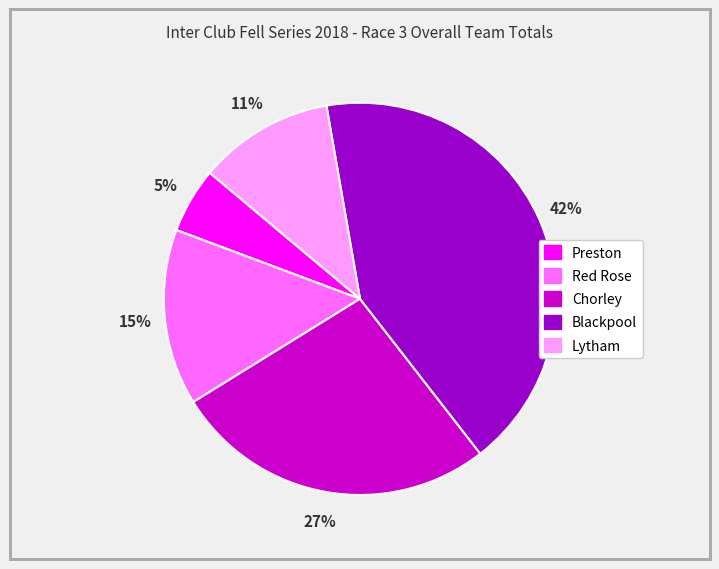

How many slices are in this pie chart?

5